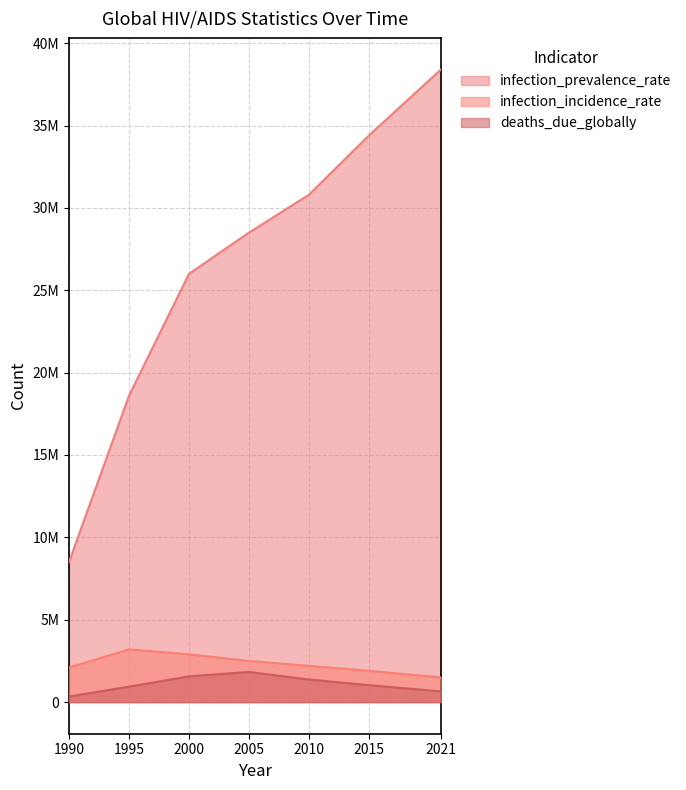

True or false: deaths_due_globally has a value of 2786678 at 2005.

False